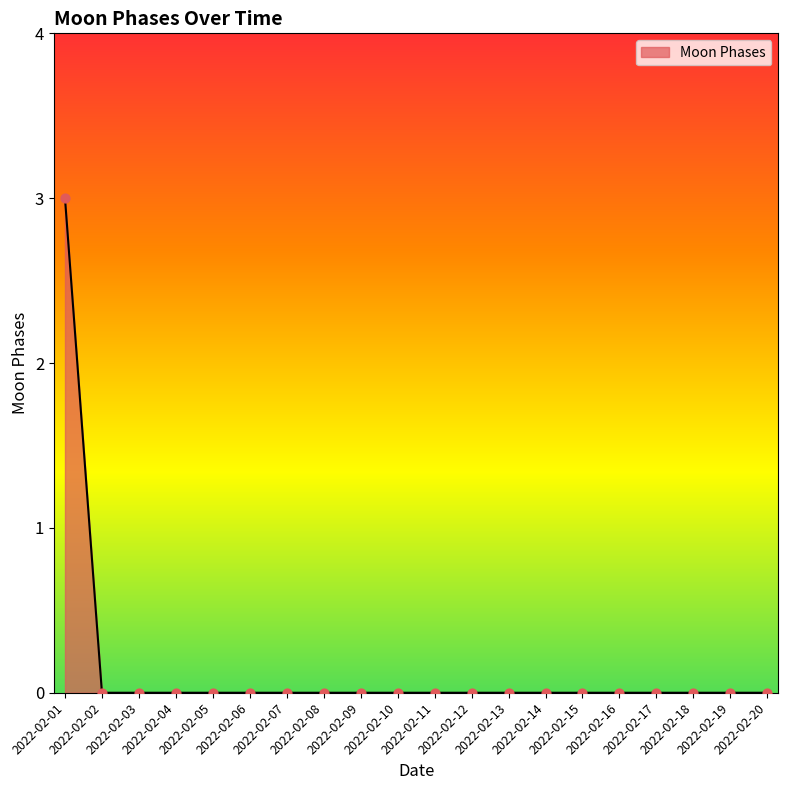

What is the change in value from 2022-02-01 to 2022-02-15?

-3